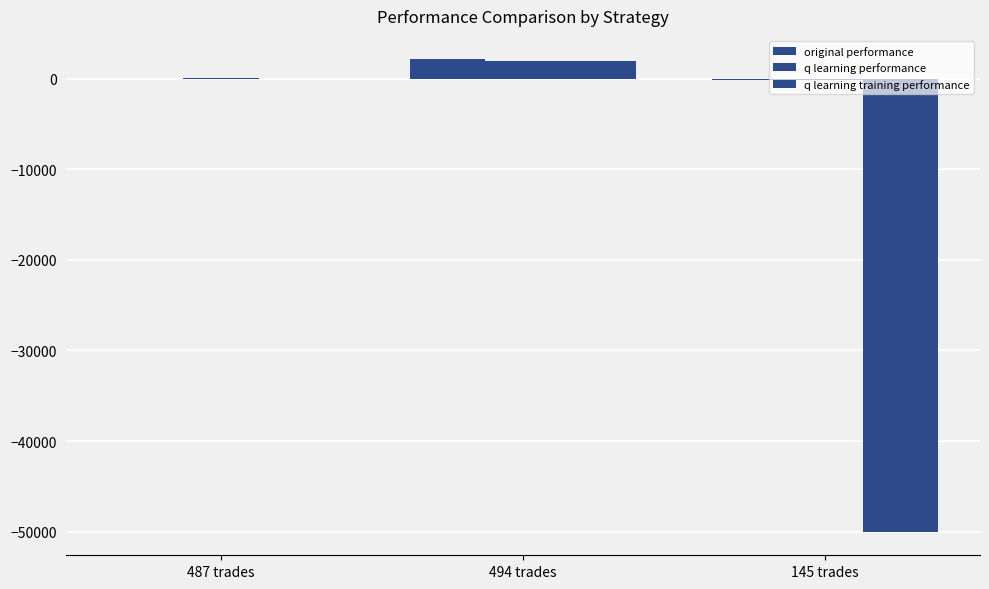

How many groups of bars are there?

3